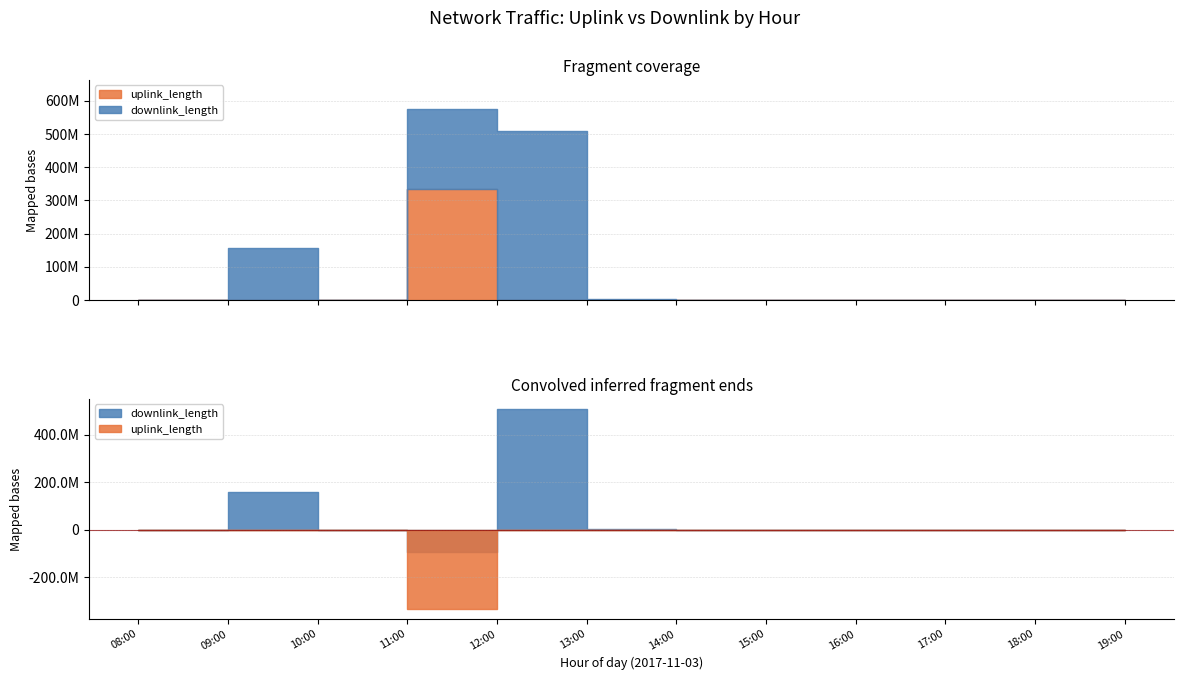

What is the difference between the maximum and second lowest values in the downlink_length series?

508869668